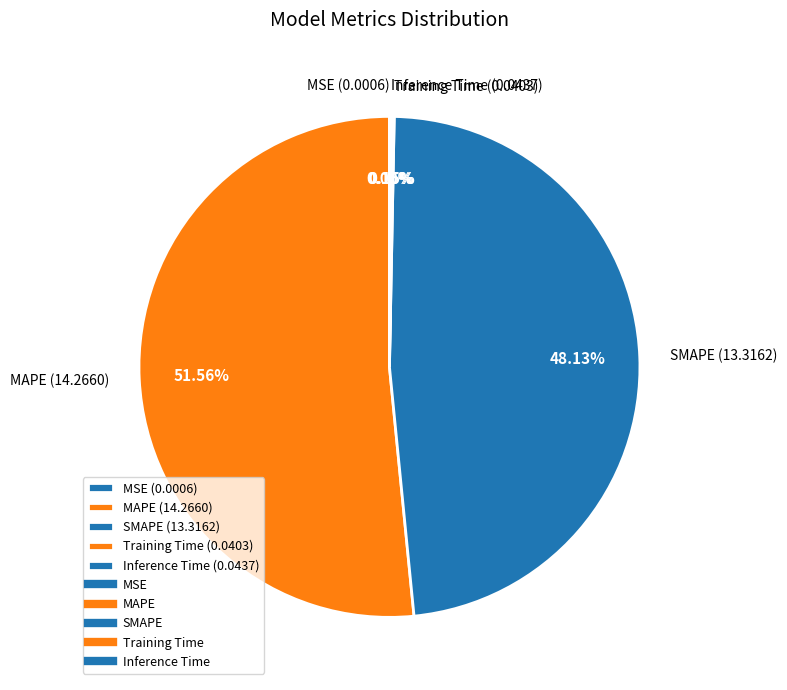

To the nearest percent, what is the difference between the largest and smallest slice percentages?

52%